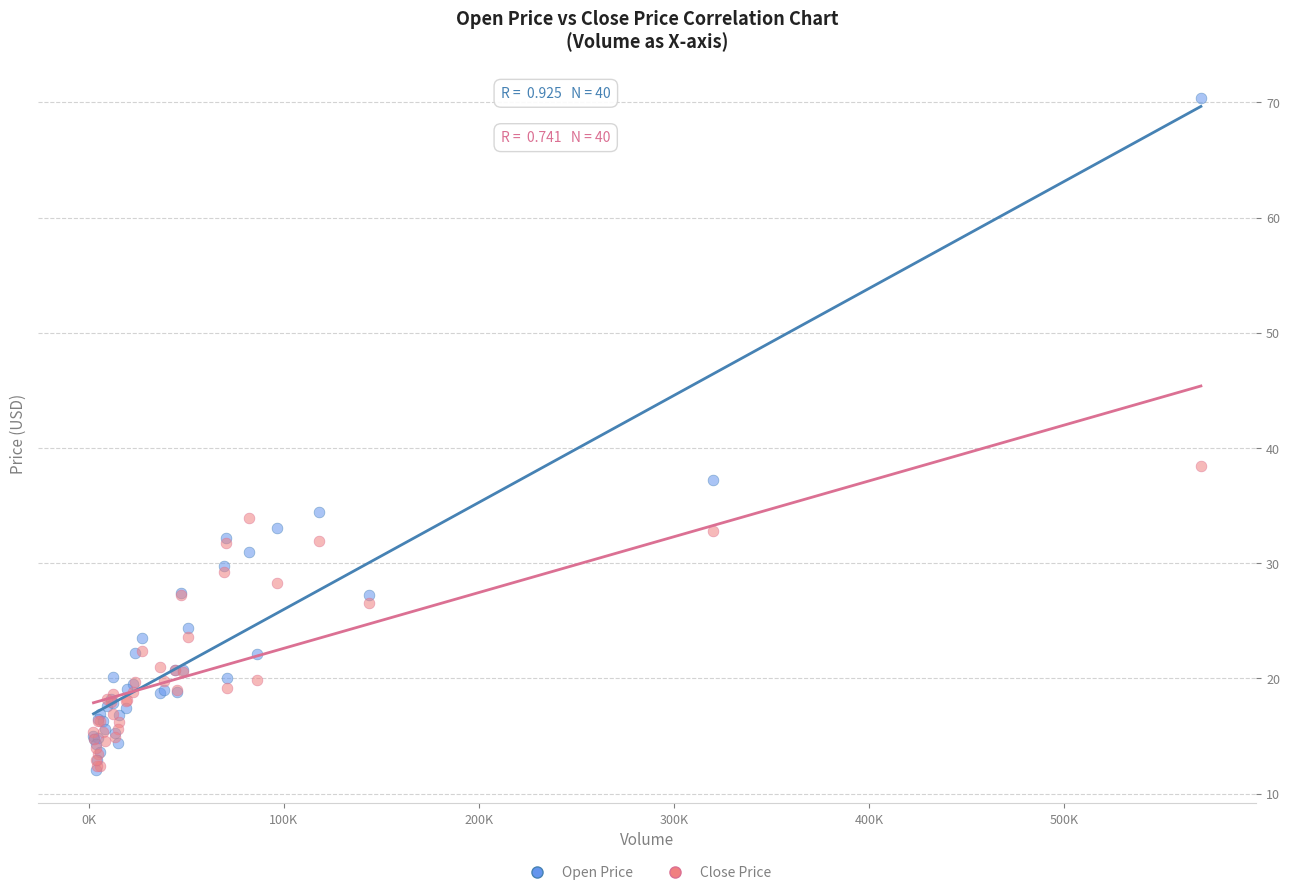

In the Open Price series, what Y value is closest to 41?

37.2